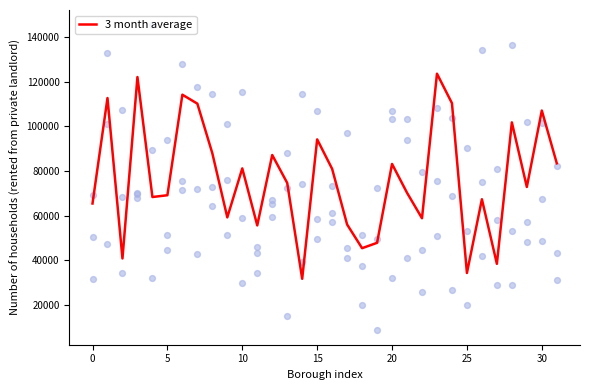

At how many categories does at least one series exceed 105386?

16